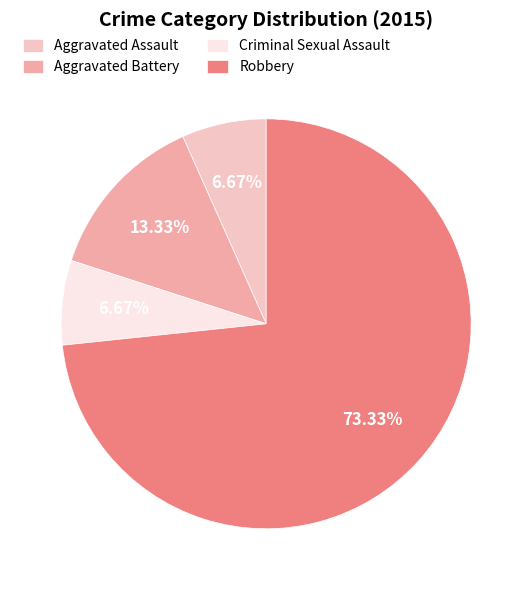

Does Robbery represent more than half of the total?

Yes